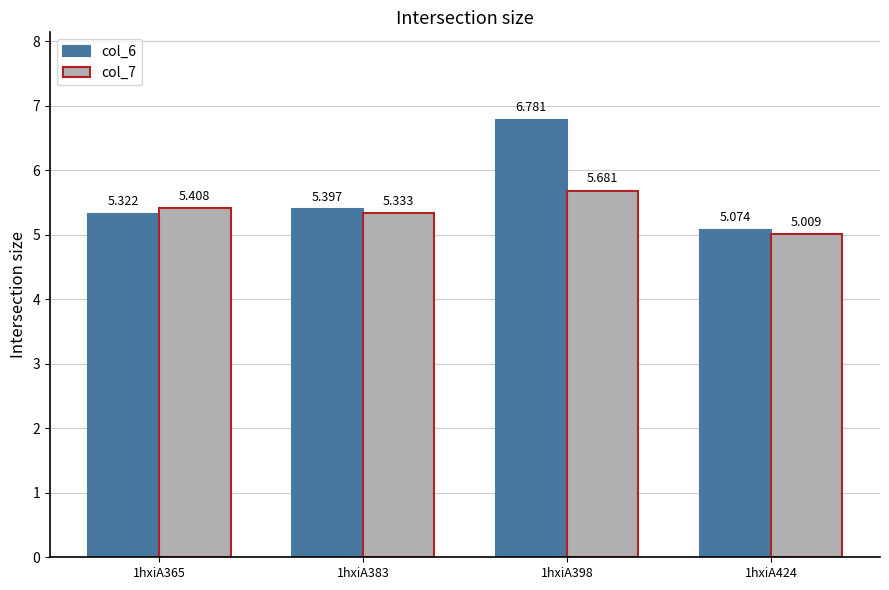

Is the value of col_6 at 1hxiA424 greater than the value of col_7 at 1hxiA398?

No